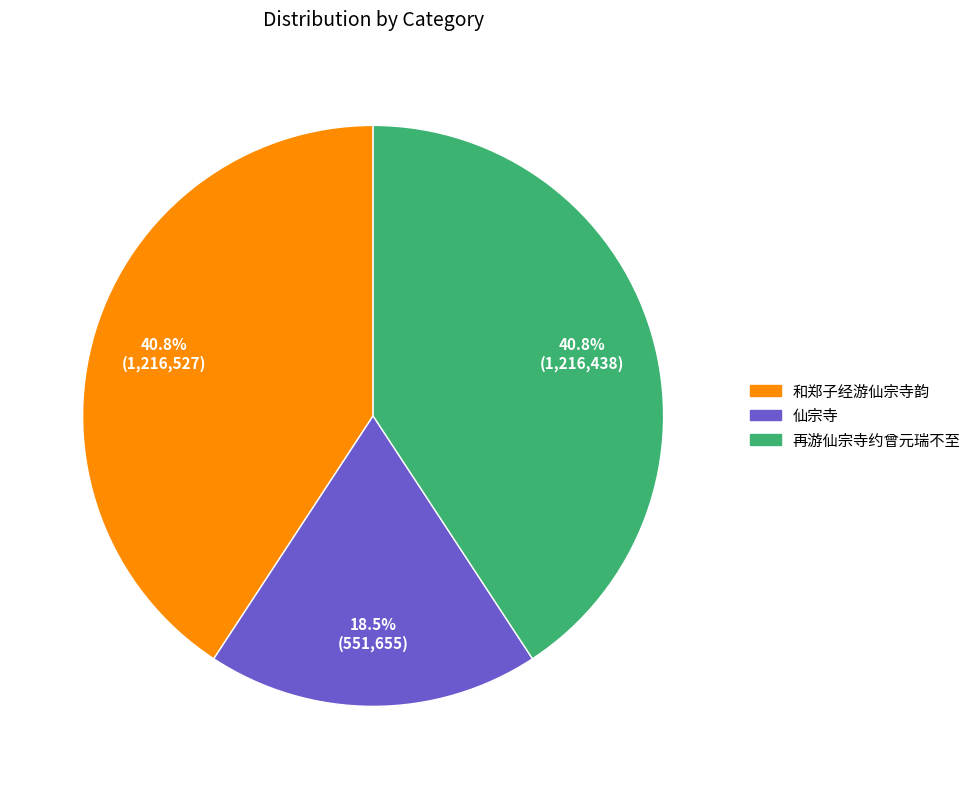

Approximately how many times larger is the value at 和郑子经游仙宗寺韵 compared to 再游仙宗寺约曾元瑞不至?

1.0